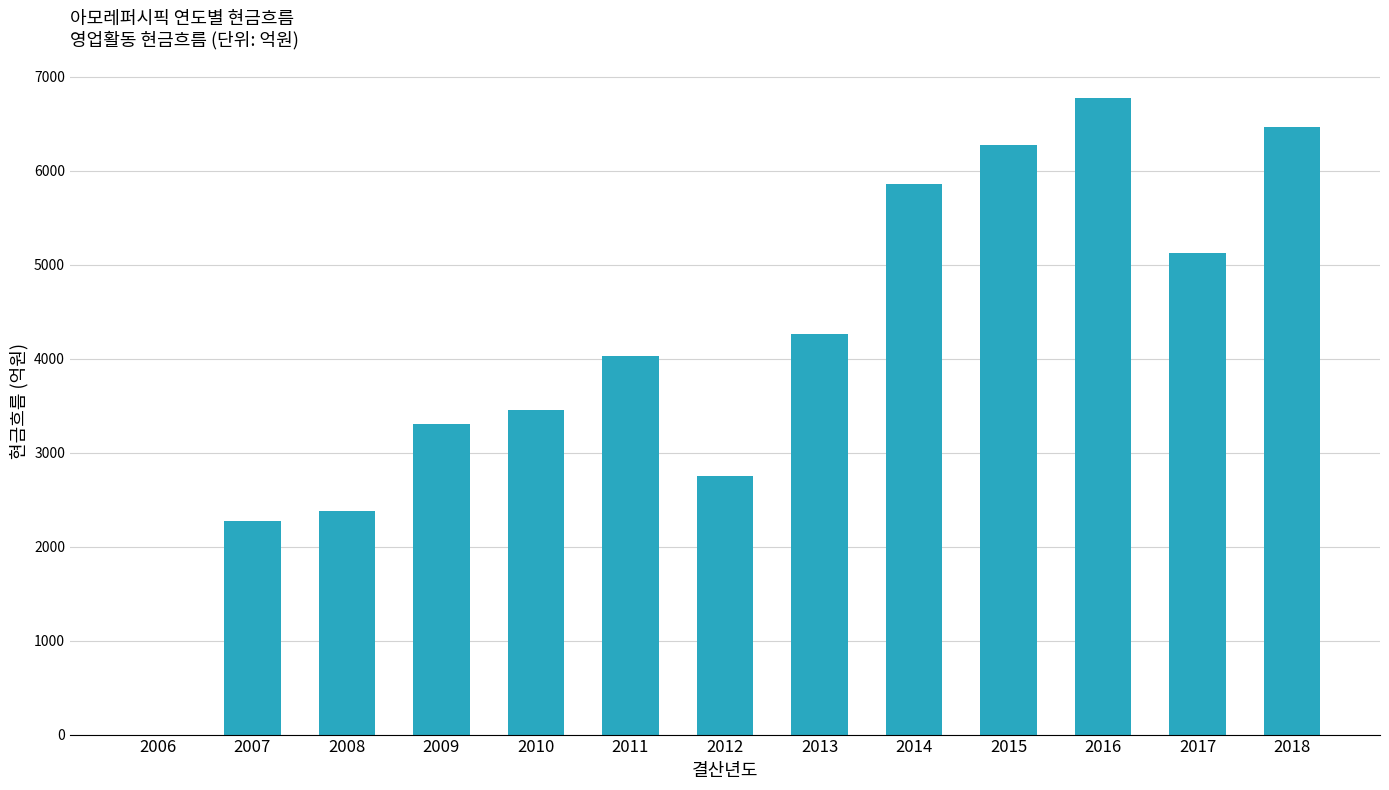

Read the value at 2011.

4030.1